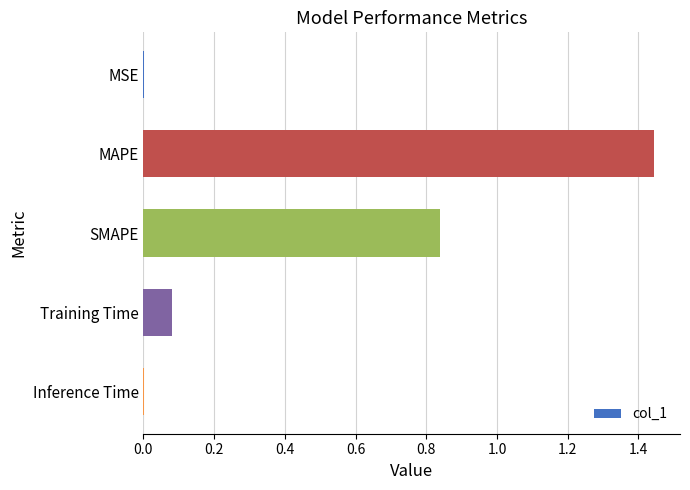

What is the sum of all values?

2.4